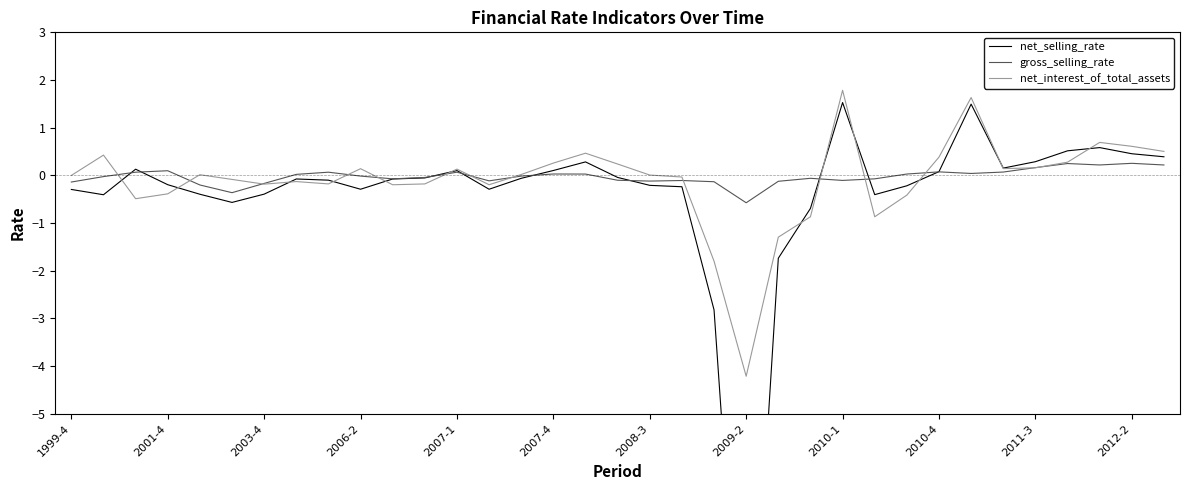

What is the highest value of the gross_selling_rate series?

0.3